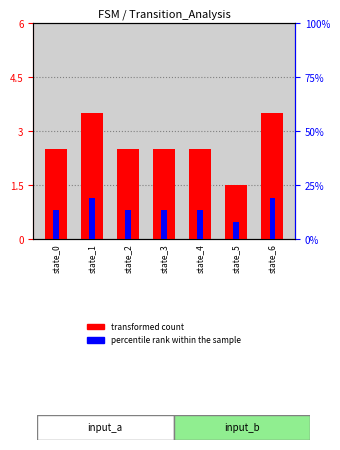

Which series changed the most between state_0 and state_4?

transformed count